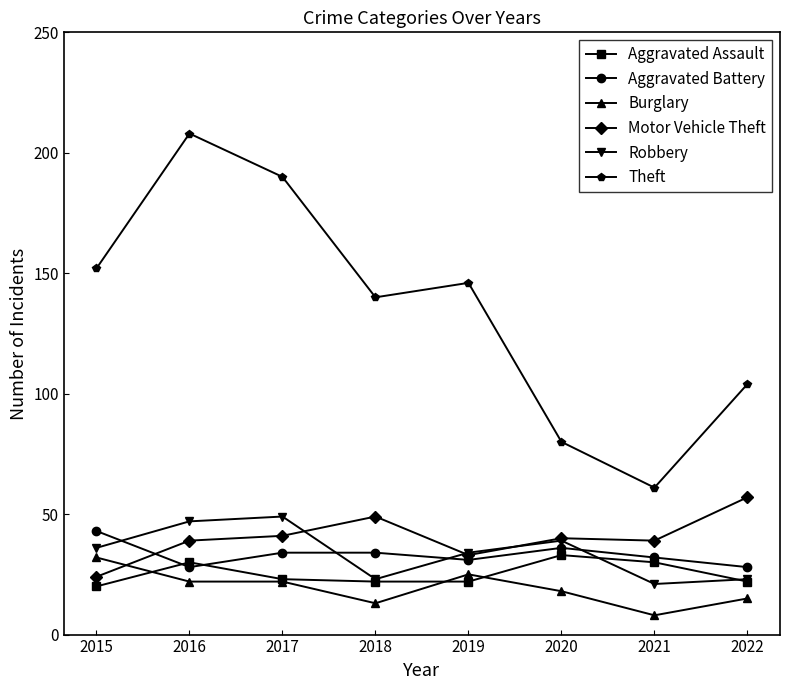

How many lines are shown in the chart?

6